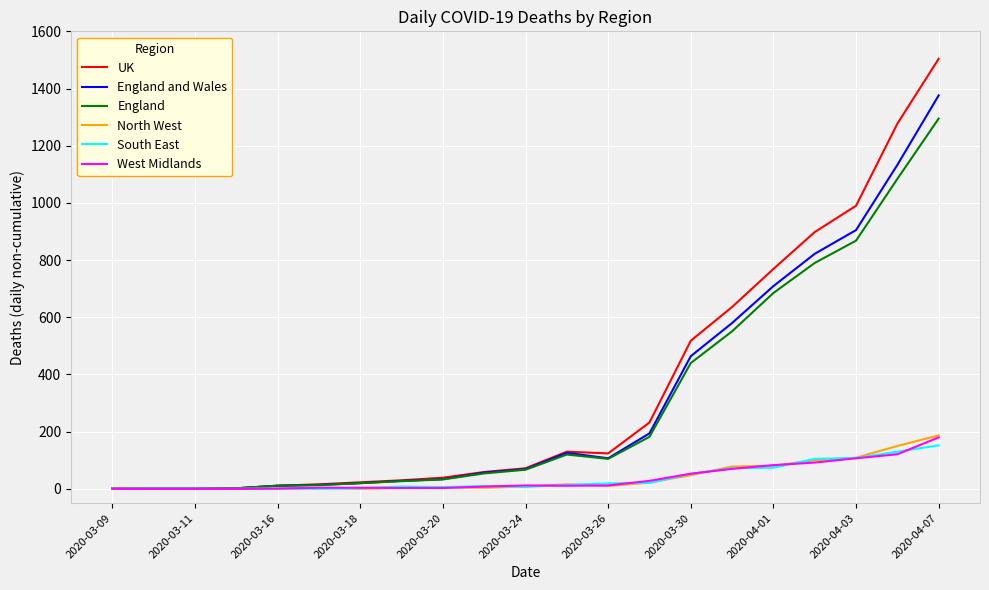

How many categories are shown in the chart?

21